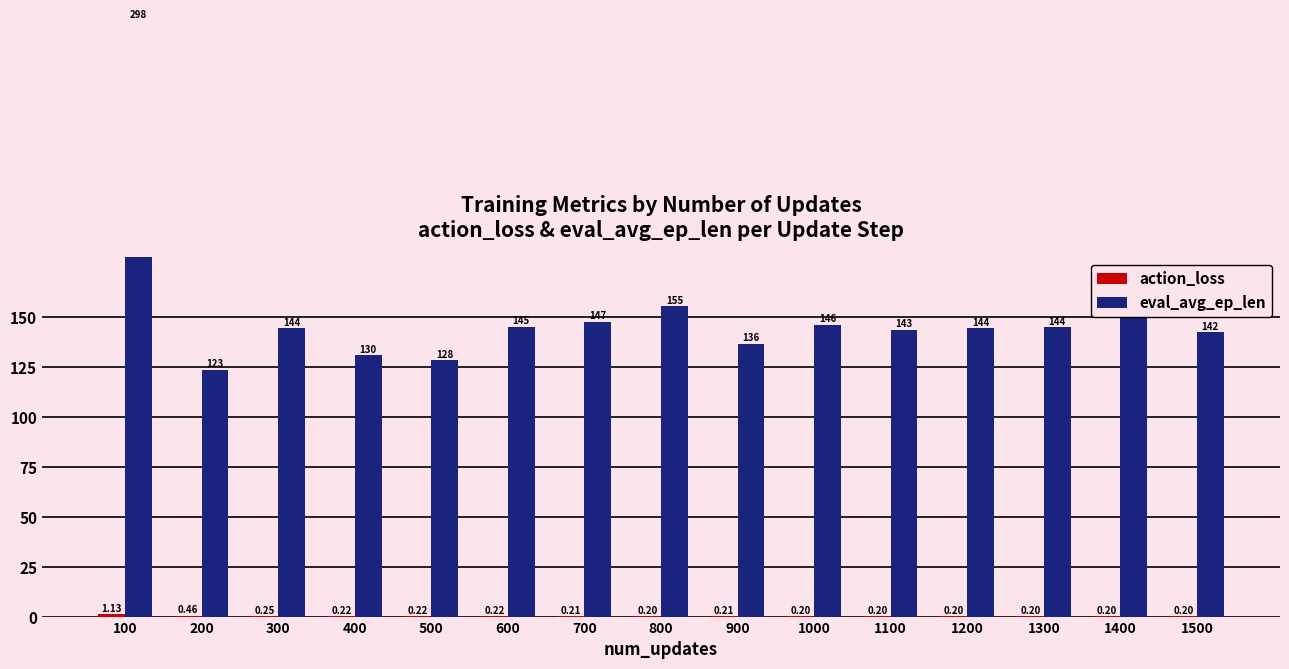

The value of eval_avg_ep_len at 200 is 123.5. True or false?

True